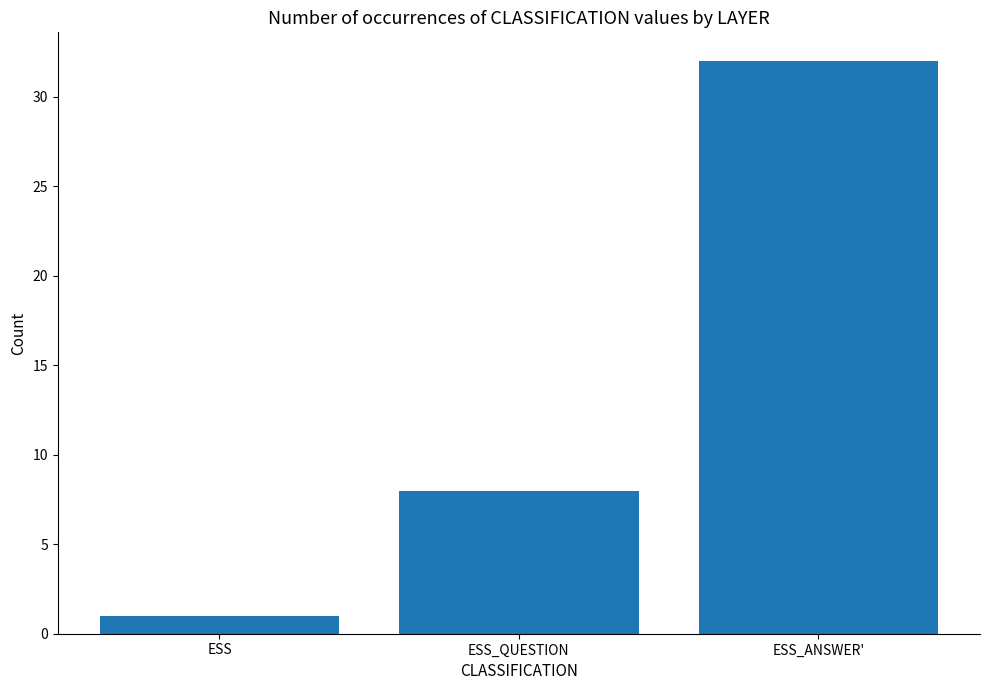

Which category has the highest value across all series?

ESS_ANSWER'